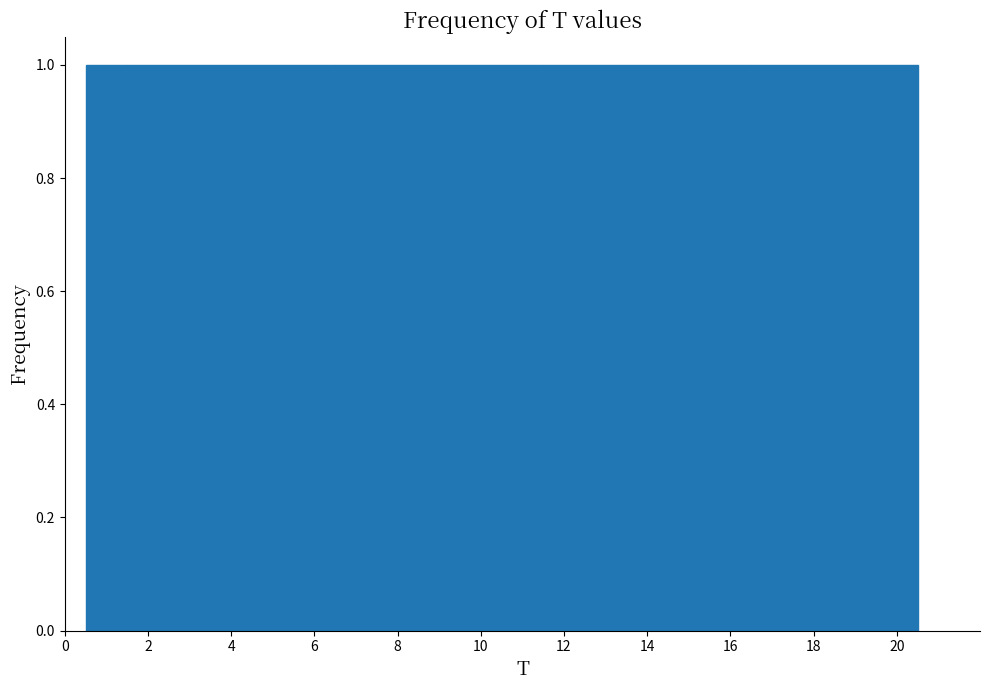

Reading left to right, list every bar in this chart as the range it spans on the x-axis followed by its height. Neither the bar edges nor the heights are printed on the chart, so give them approximately, as read against the axes.

0.5 to 1.5: 1
1.5 to 2.5: 1
2.5 to 3.5: 1
3.5 to 4.5: 1
4.5 to 5.5: 1
5.5 to 6.5: 1
6.5 to 7.5: 1
7.5 to 8.5: 1
8.5 to 9.5: 1
9.5 to 10.5: 1
10.5 to 11.5: 1
11.5 to 12.5: 1
12.5 to 13.5: 1
13.5 to 14.5: 1
14.5 to 15.5: 1
15.5 to 16.5: 1
16.5 to 17.5: 1
17.5 to 18.5: 1
18.5 to 19.5: 1
19.5 to 20.5: 1